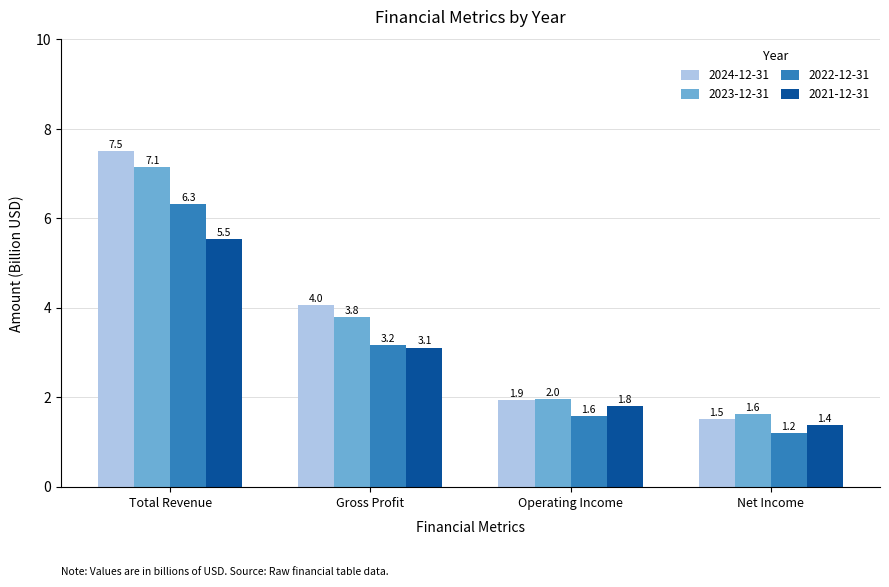

Reading left to right, extract all data points from this chart.

2024-12-31: Total Revenue=7.5	Gross Profit=4.0	Operating Income=1.9	Net Income=1.5
2023-12-31: Total Revenue=7.1	Gross Profit=3.8	Operating Income=2.0	Net Income=1.6
2022-12-31: Total Revenue=6.3	Gross Profit=3.2	Operating Income=1.6	Net Income=1.2
2021-12-31: Total Revenue=5.5	Gross Profit=3.1	Operating Income=1.8	Net Income=1.4